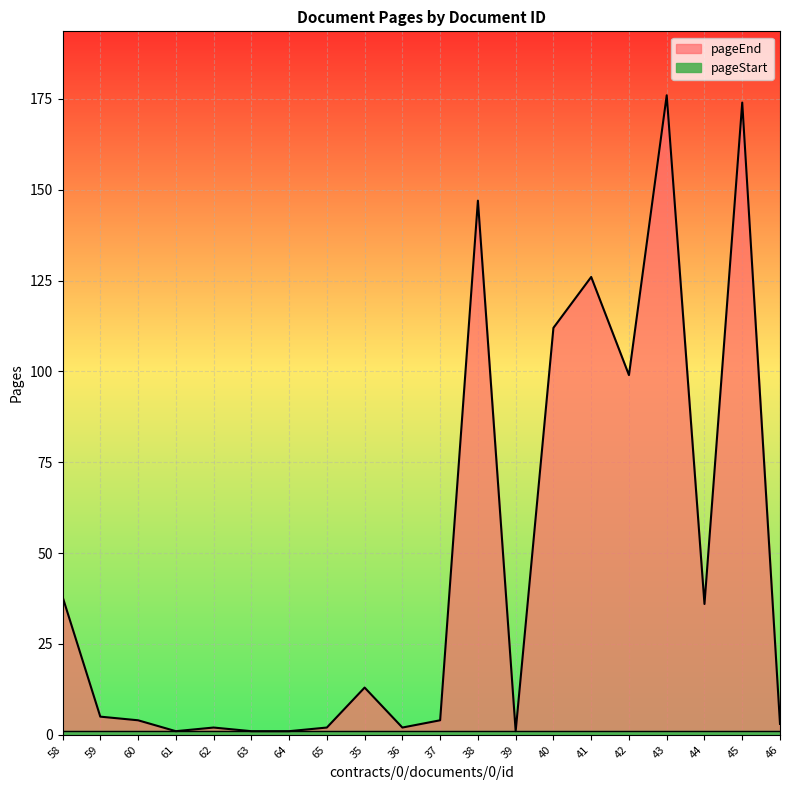

The value at 42 is 42. True or false?

False